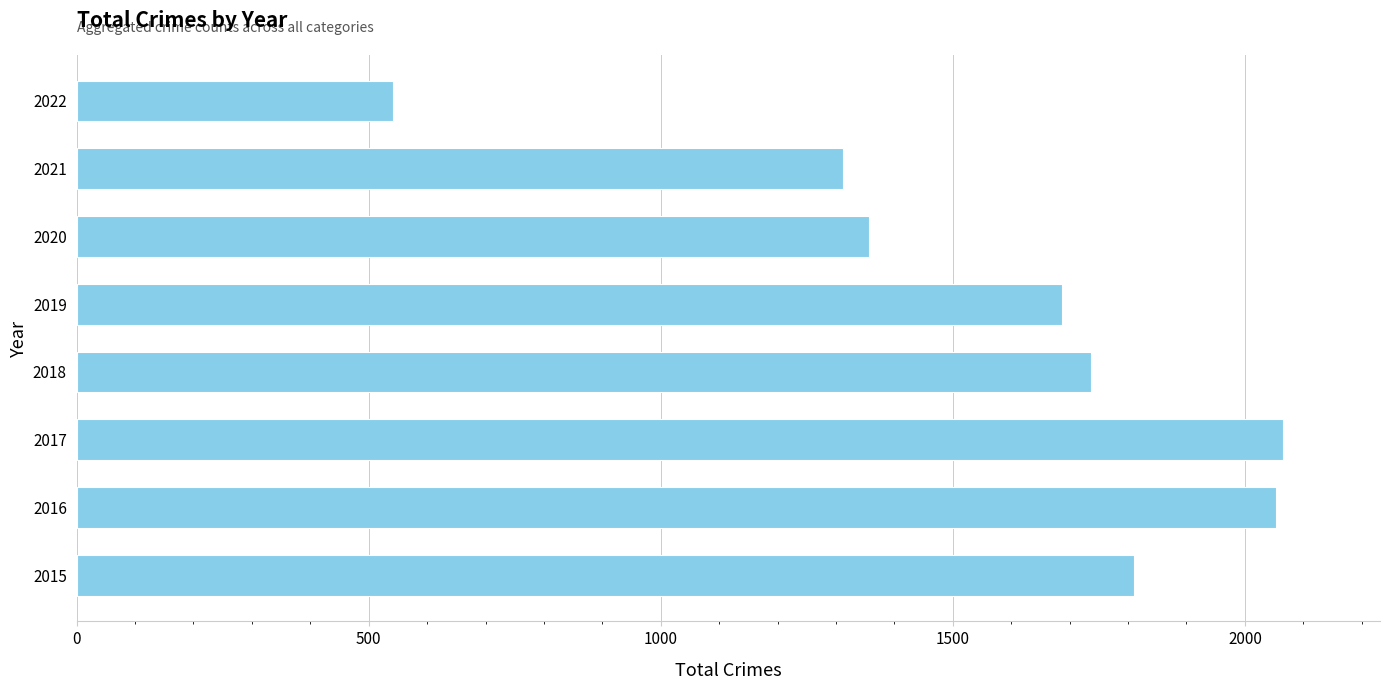

Approximately how many times larger is the value at 2021 compared to 2020?

1.0